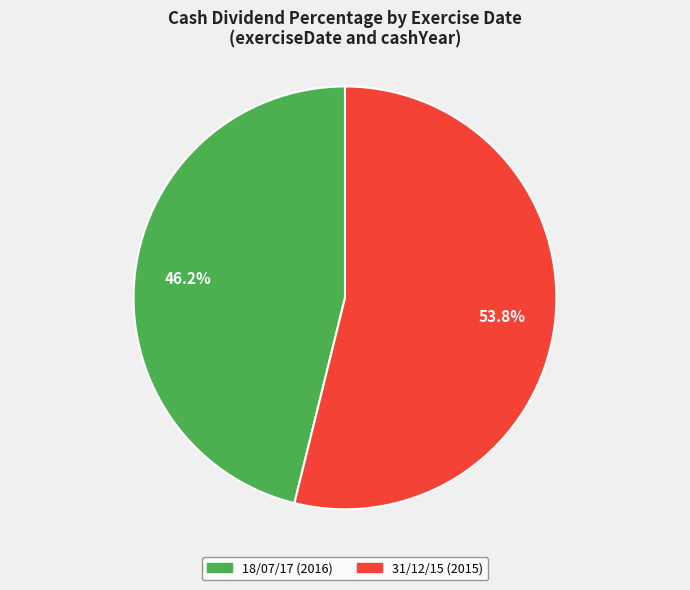

What percentage is the 18/07/17 (2016) slice, to the nearest percent?

46%